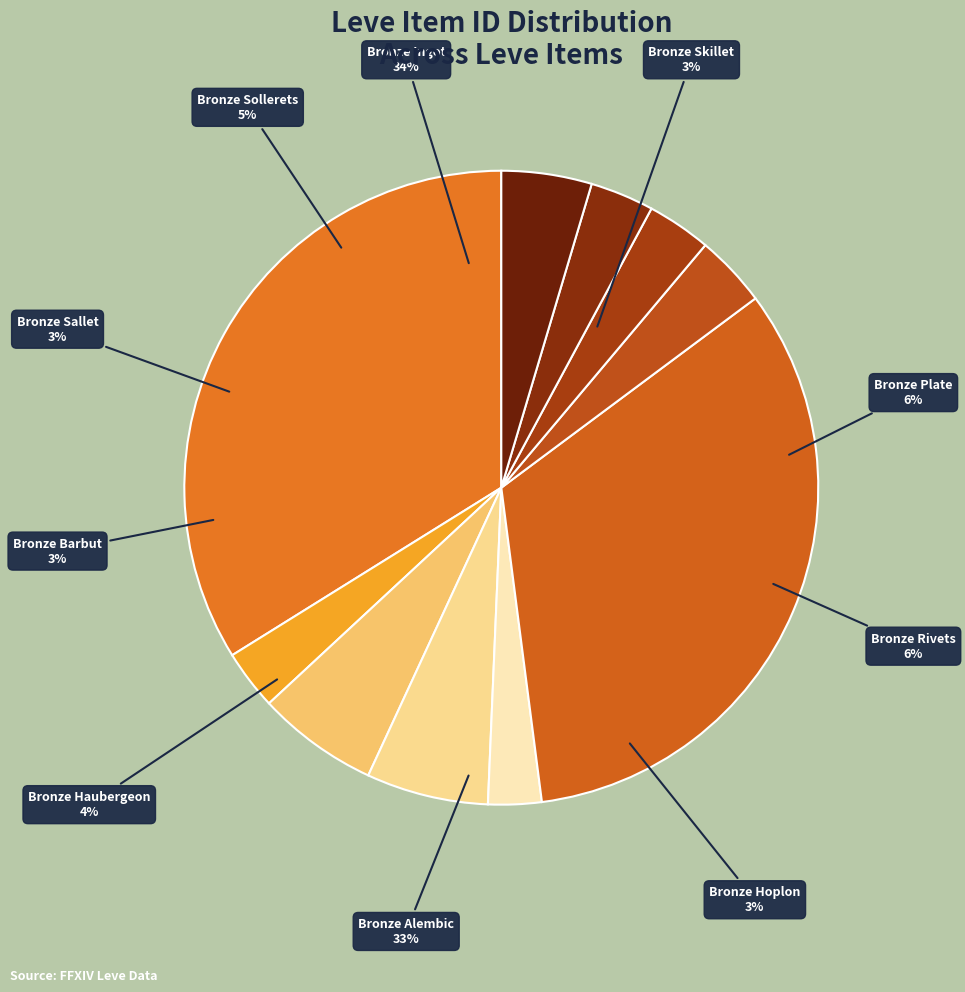

Is there a majority slice in this chart?

No